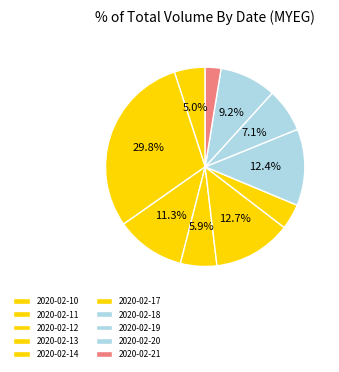

Count the number of slices in the pie.

10